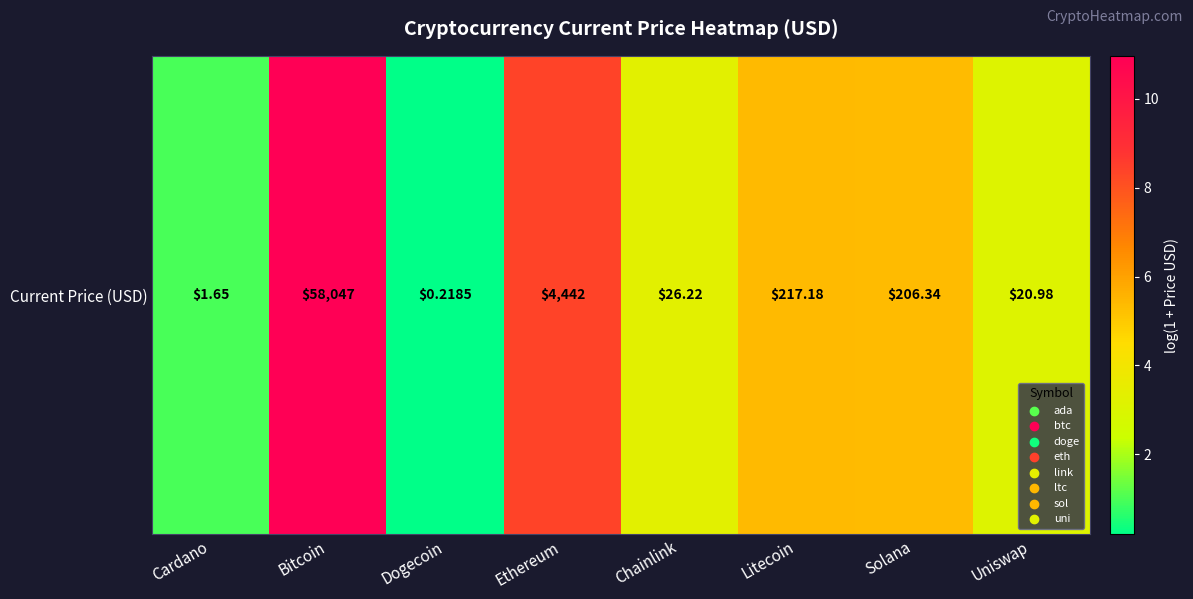

What is the difference between the maximum and minimum values?

10.8